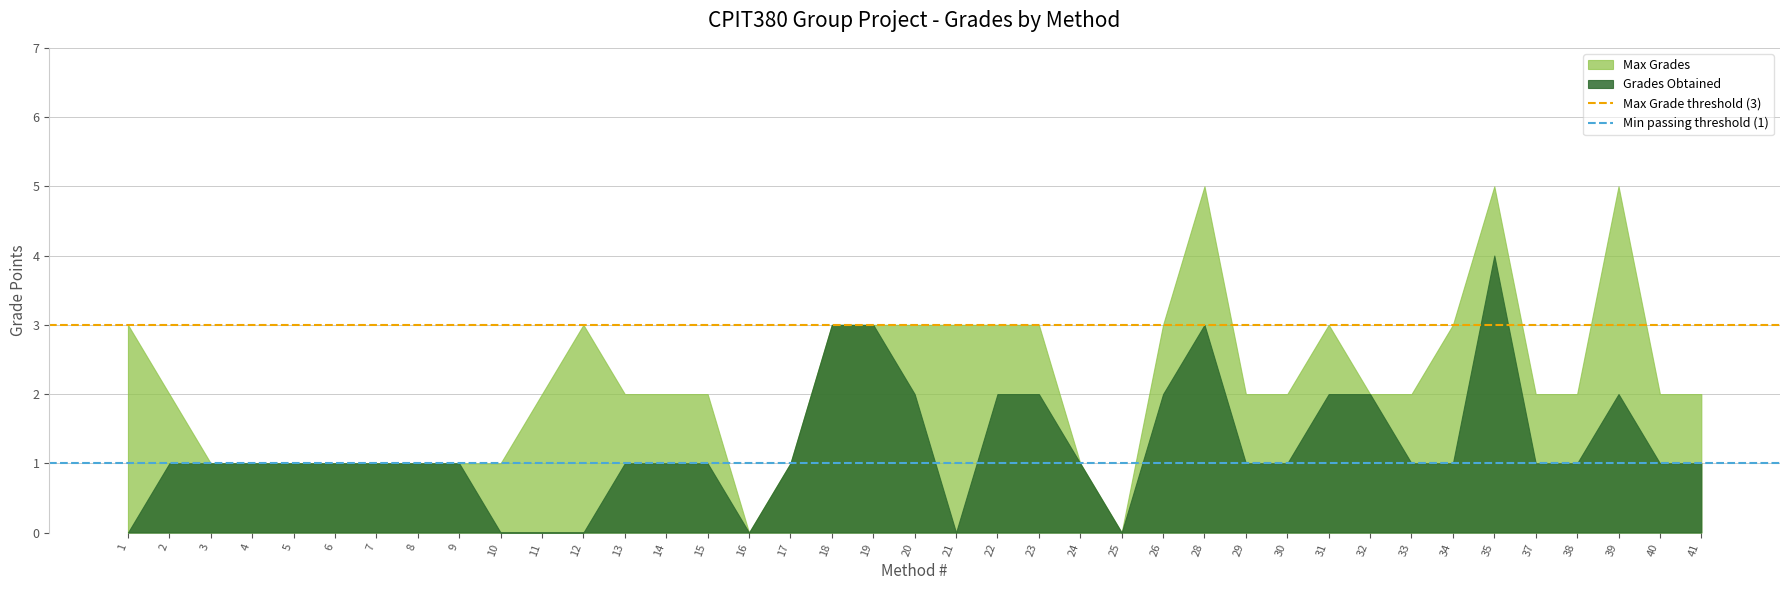

What is the sum of the Max Grade threshold (3) values at 2 and 1?

6